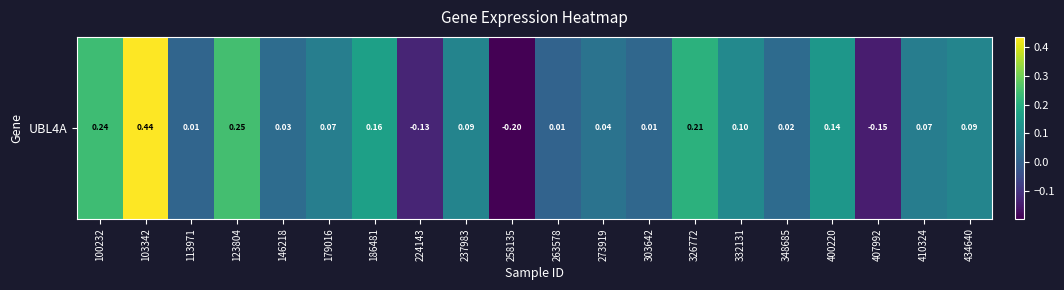

Where is the data nearest to the value 0?

263578